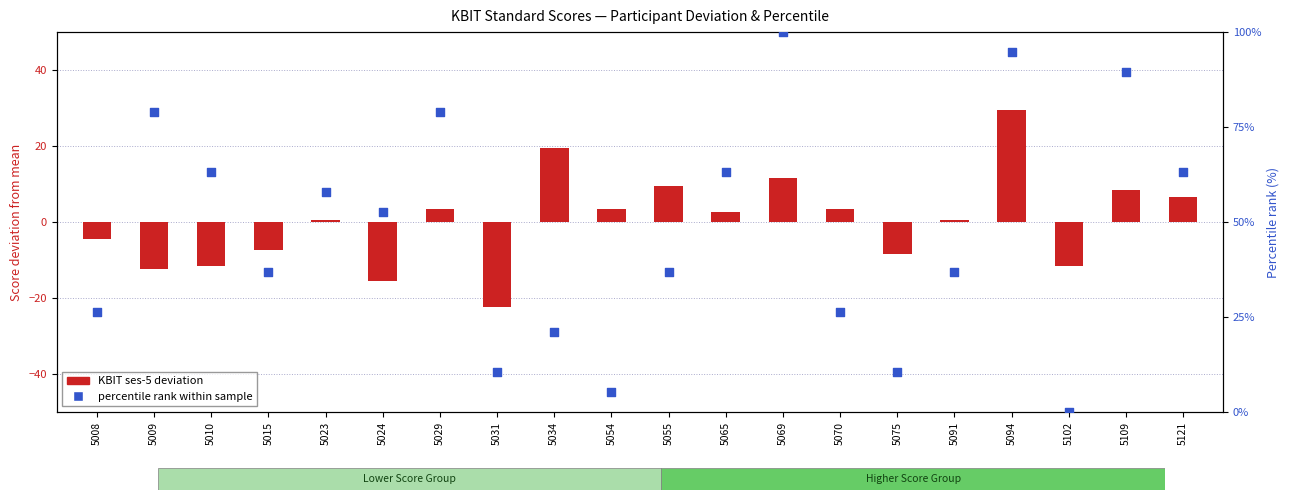

Which series contains the lowest Y value?

KBIT ses-5 deviation